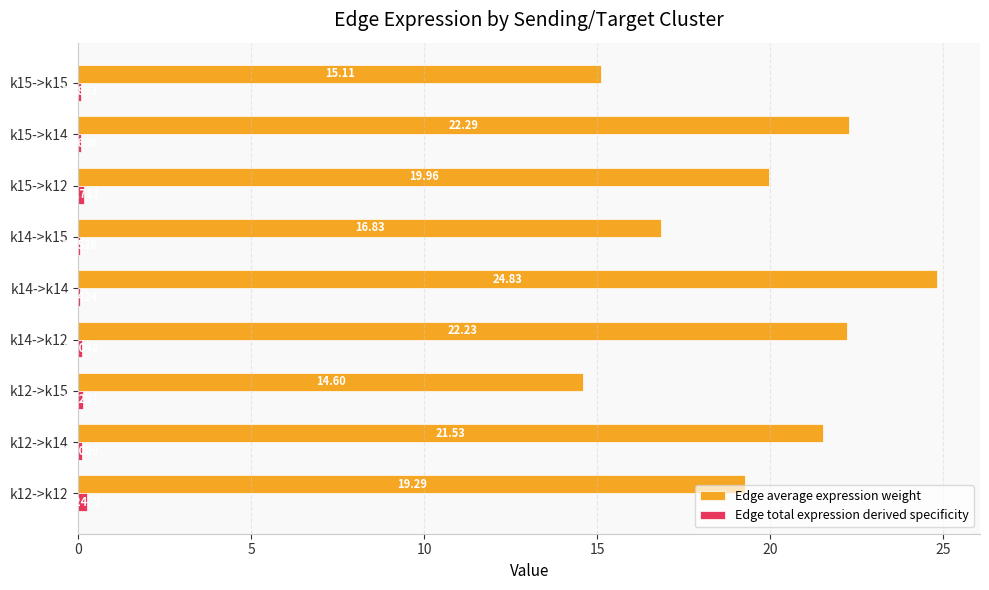

Between k12->k12 and k14->k14, which series saw the biggest shift?

Edge average expression weight